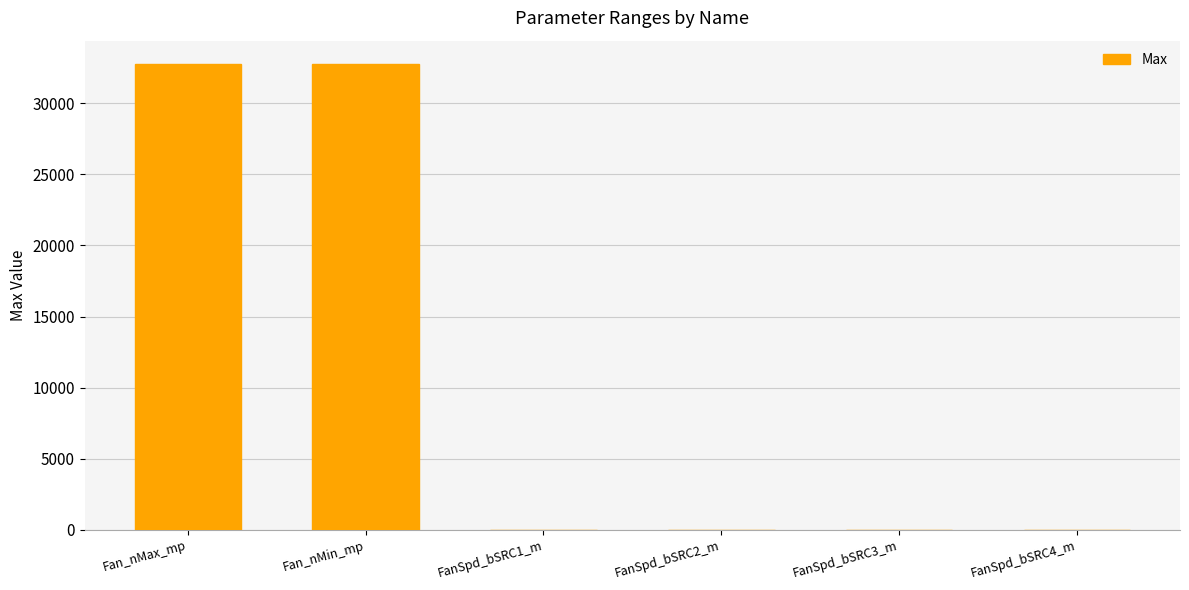

Is it true that the value at Fan_nMin_mp is 54662?

False